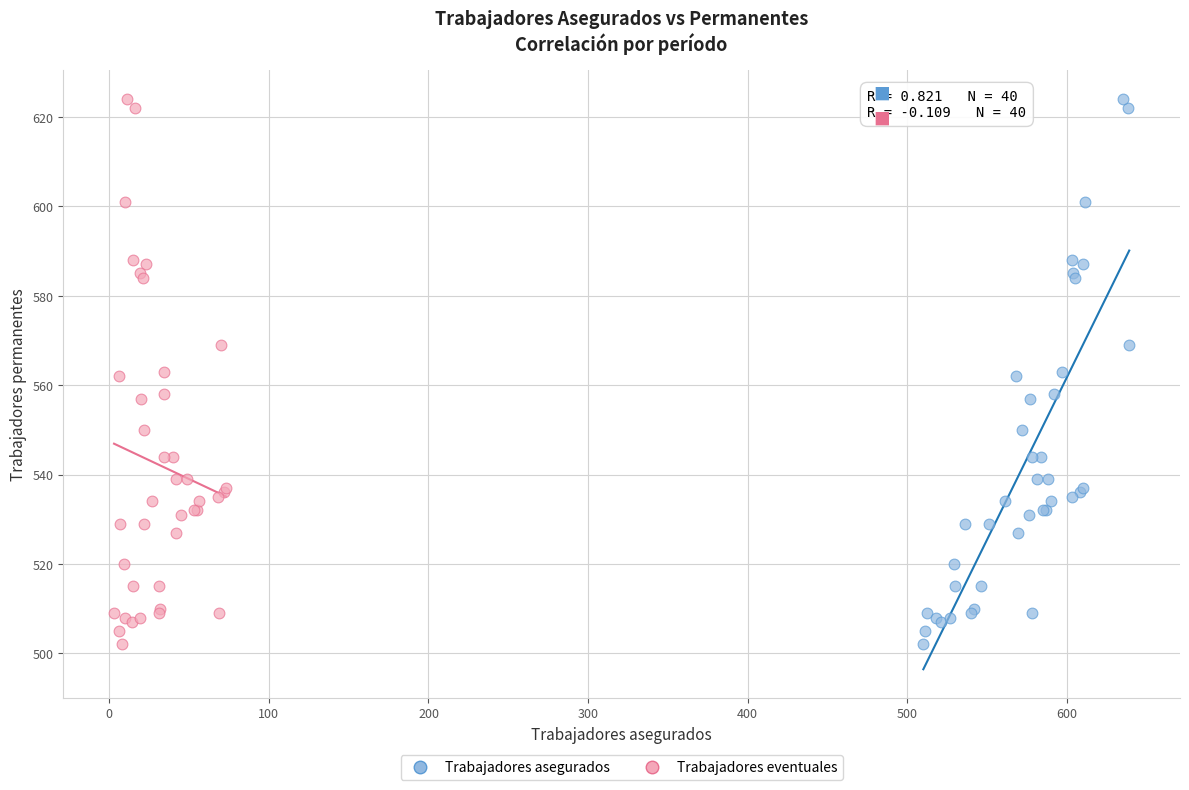

What are all the series names shown in the legend?

Trabajadores asegurados, Trabajadores eventuales